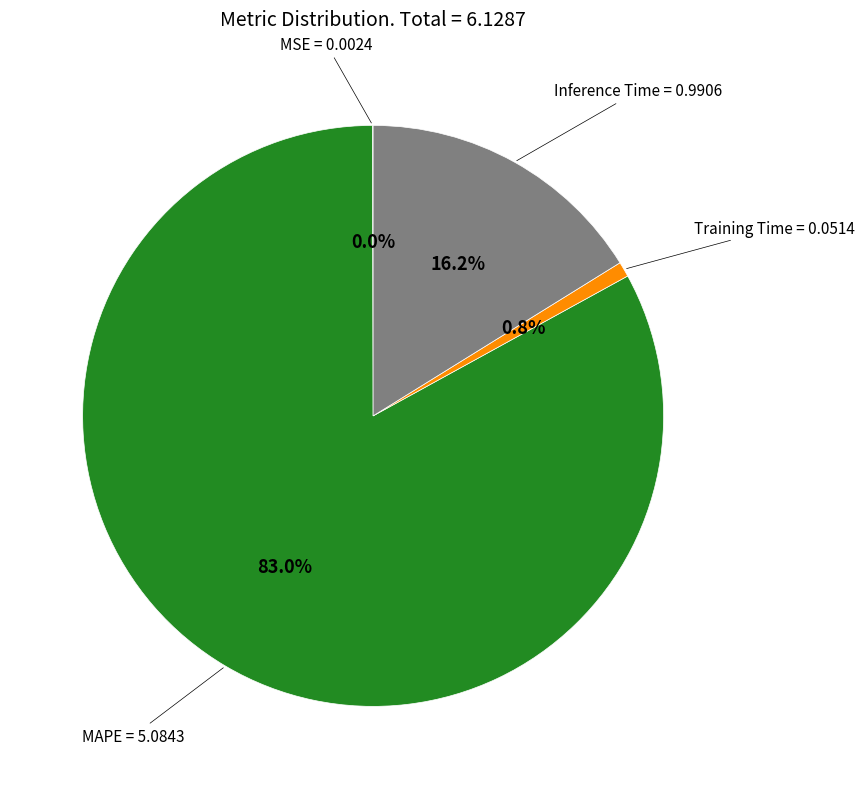

Which has a higher value, Training Time or MAPE?

MAPE